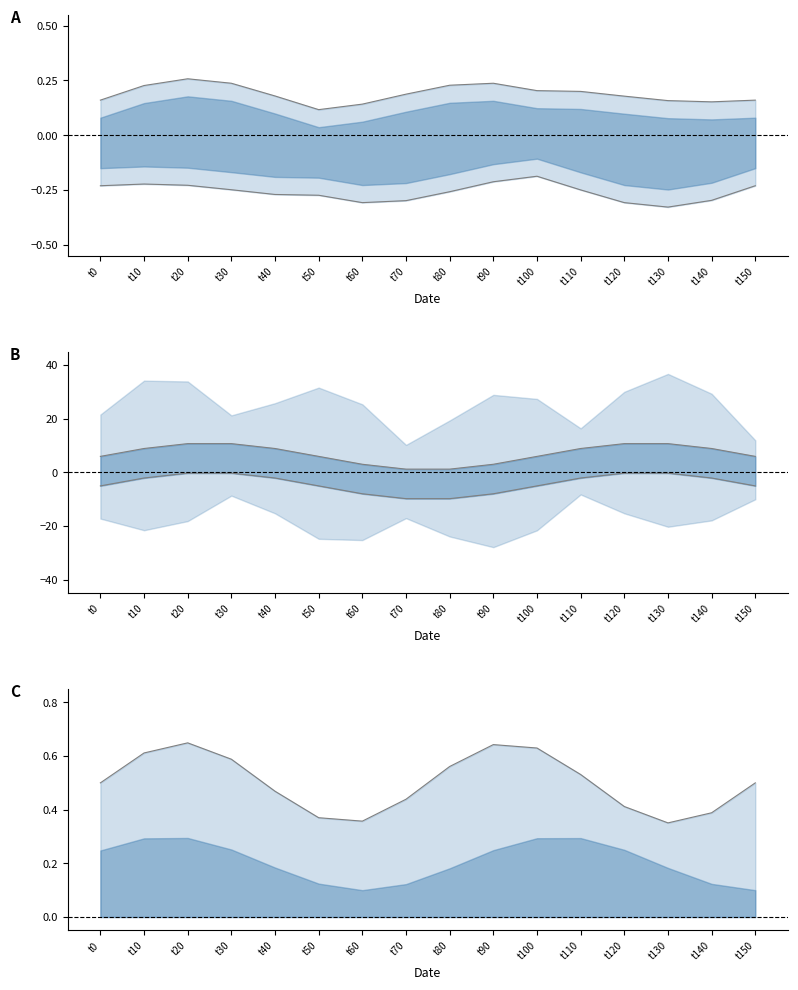

True or false: upper and lower cross at least once.

False